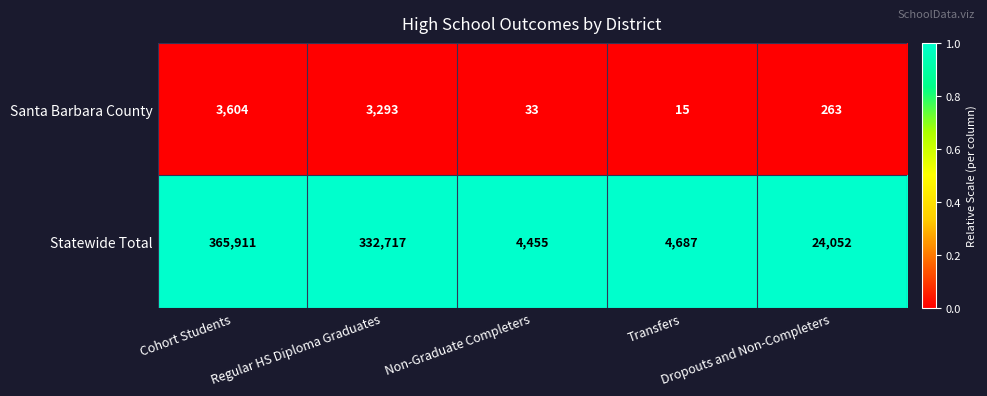

List the series in order of their overall mean, highest first.

Statewide Total, Santa Barbara County